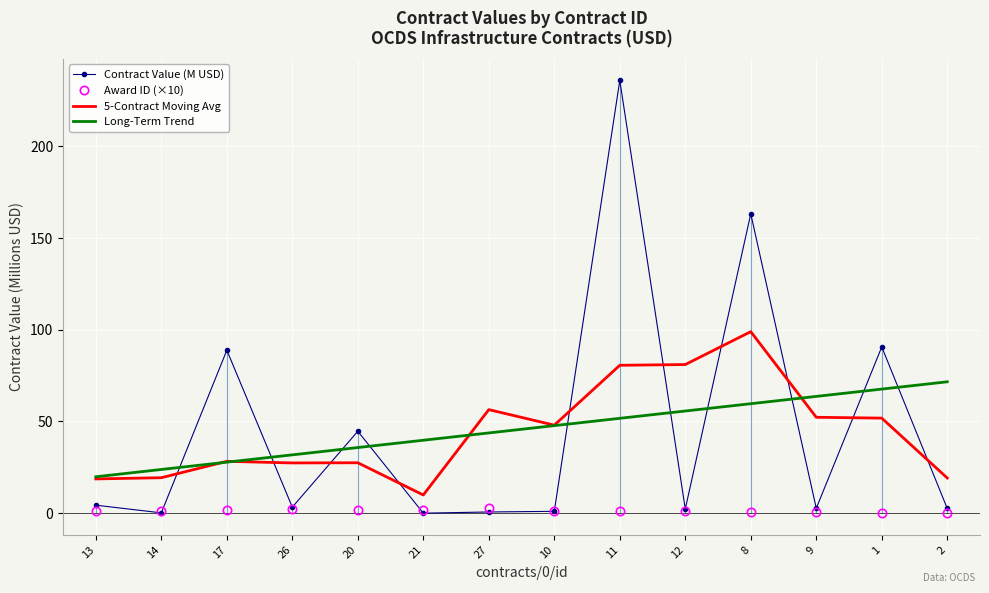

What is the label of the 9th point from the right?

21